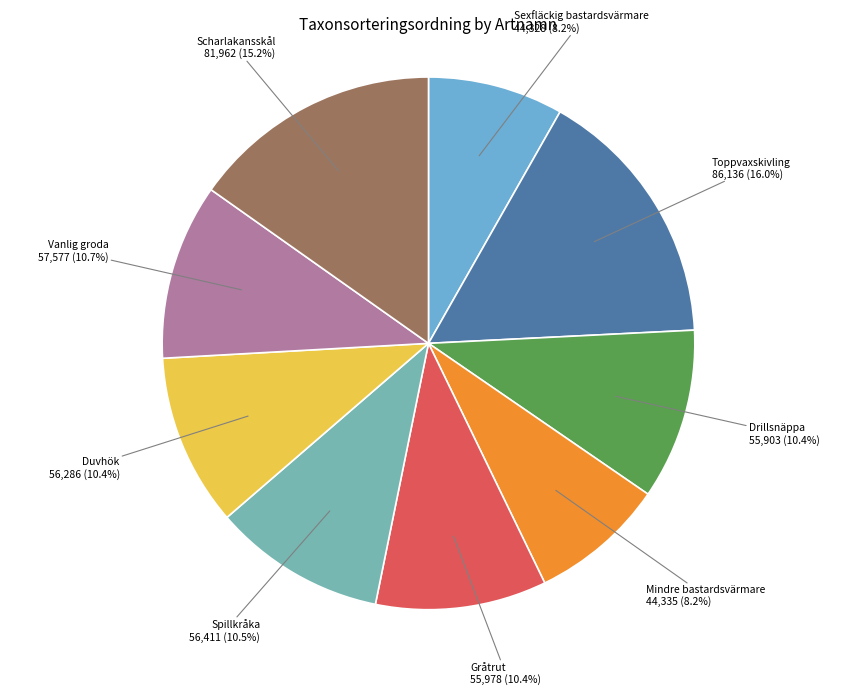

Which category has the biggest portion of the pie?

Toppvaxskivling